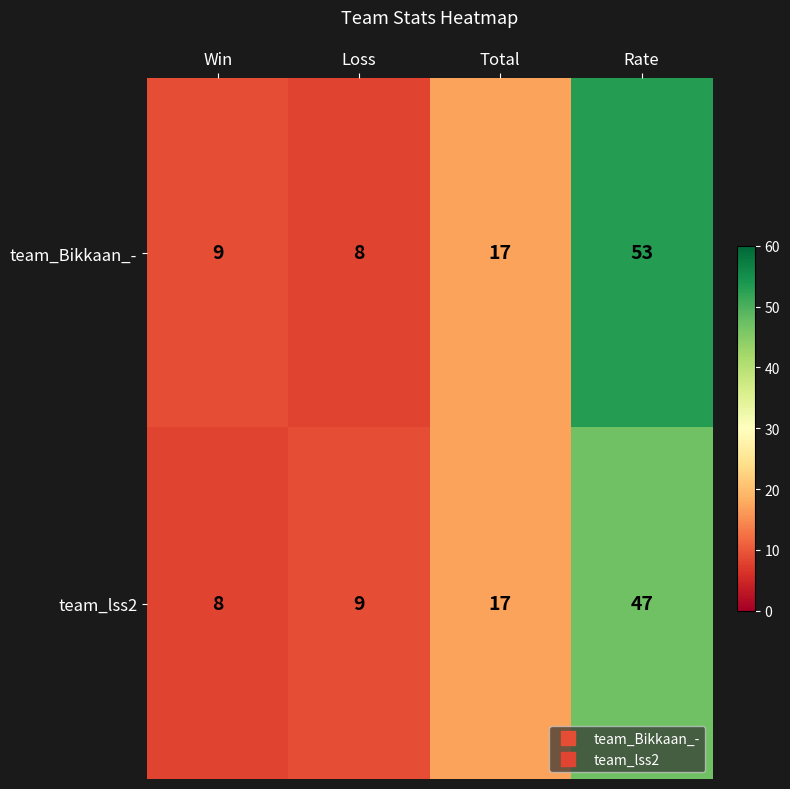

Which category has the lowest value in the team_lss2 series?

Win